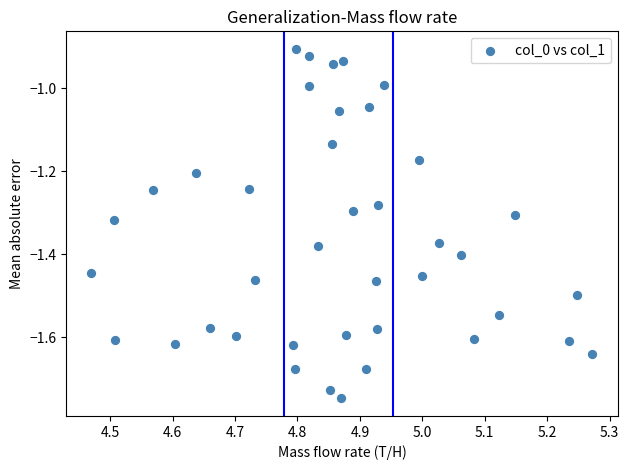

What is the range of X values (max minus min)?

0.8